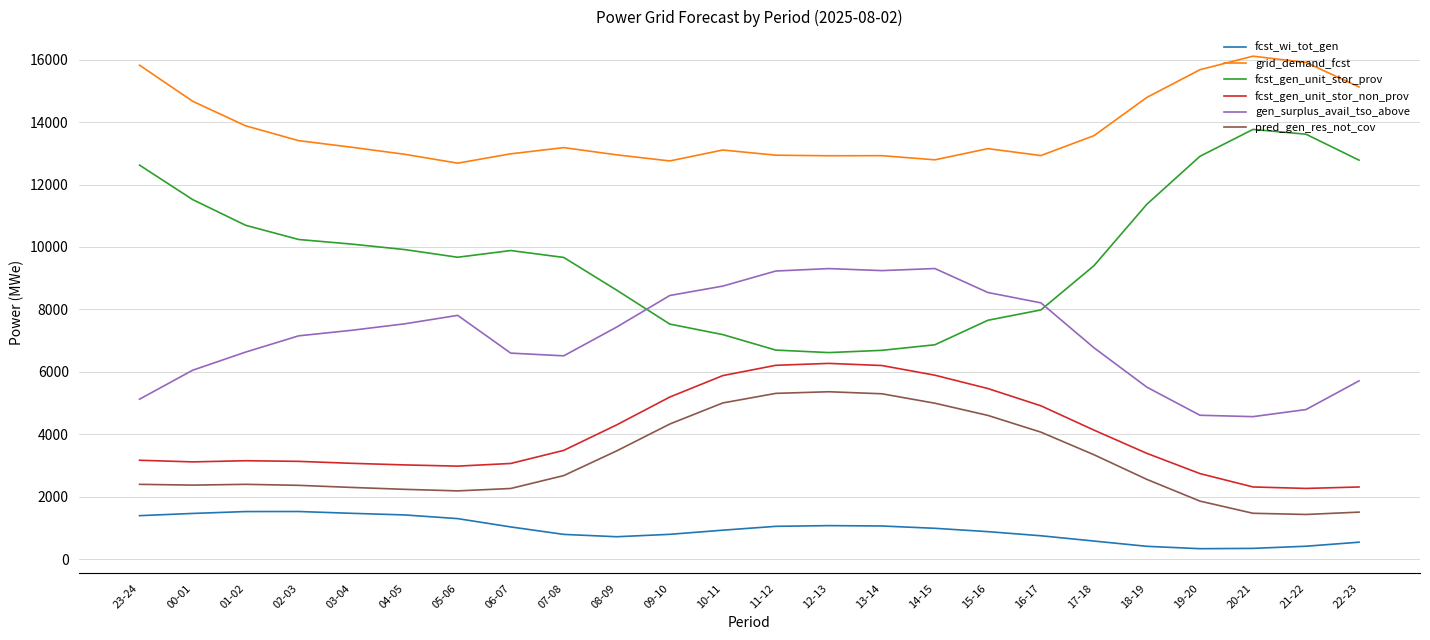

Rank the series at 03-04 from highest to lowest value.

grid_demand_fcst, fcst_gen_unit_stor_prov, gen_surplus_avail_tso_above, fcst_gen_unit_stor_non_prov, pred_gen_res_not_cov, fcst_wi_tot_gen